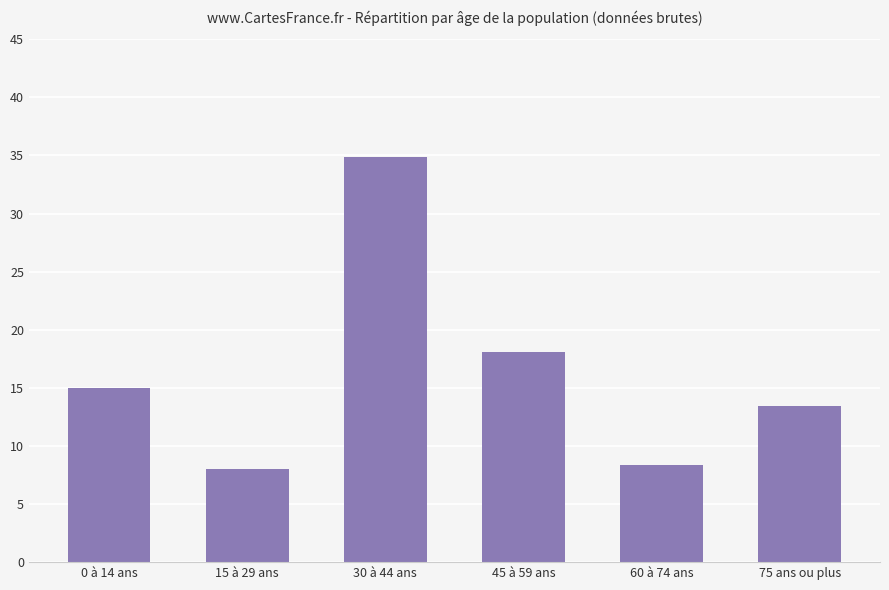

Between 0 à 14 ans and 30 à 44 ans, which is larger?

30 à 44 ans